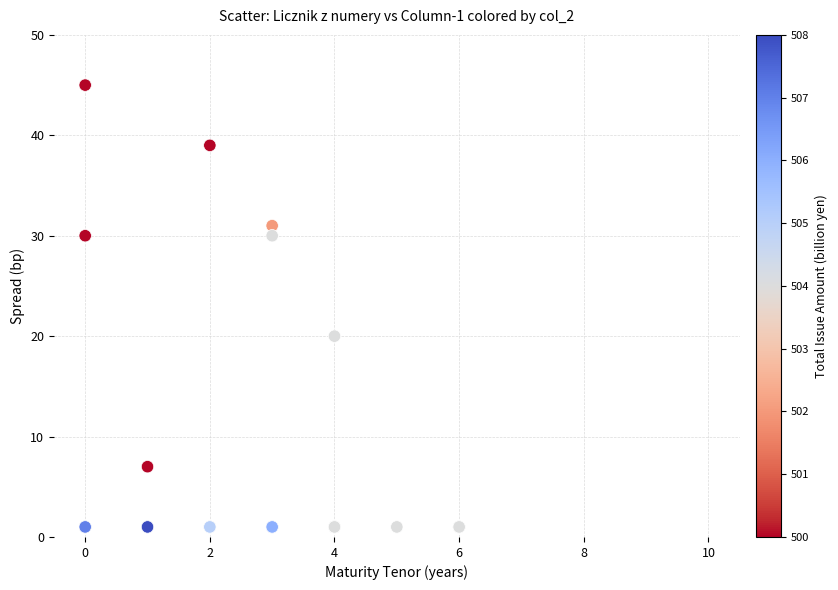

What Y value in the scatter plot is closest to 23?

20